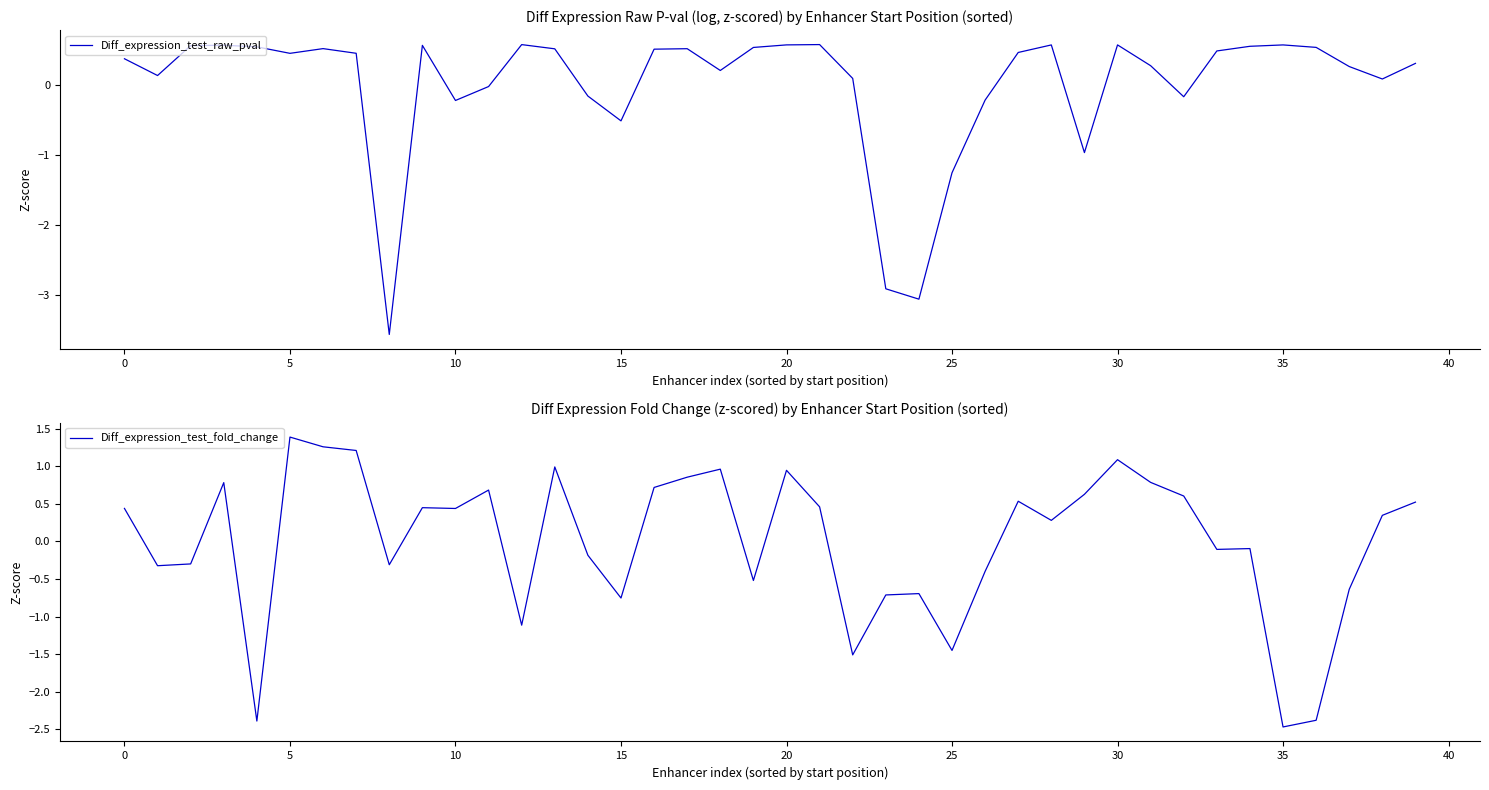

Does the chart display data point markers on the line(s)?

No